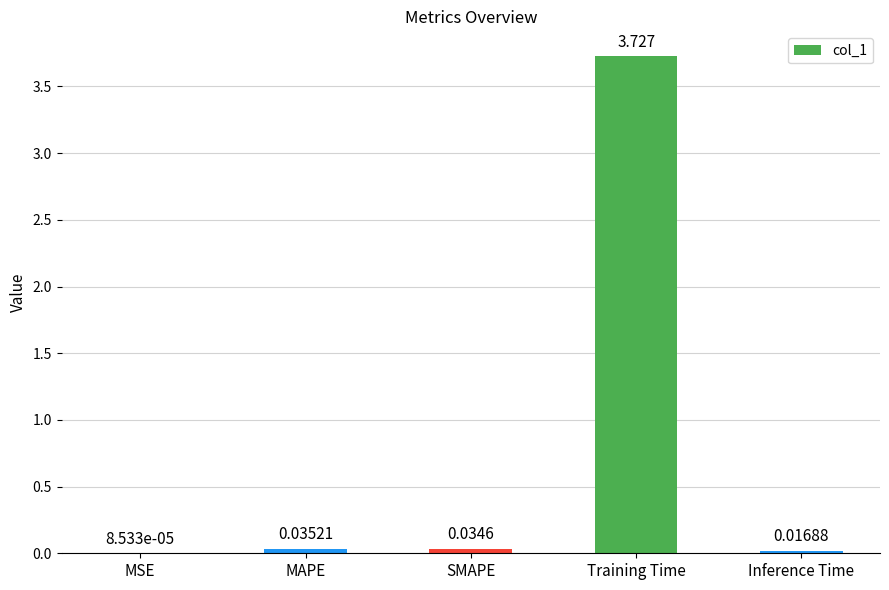

Between Inference Time and Training Time, which is larger?

Training Time